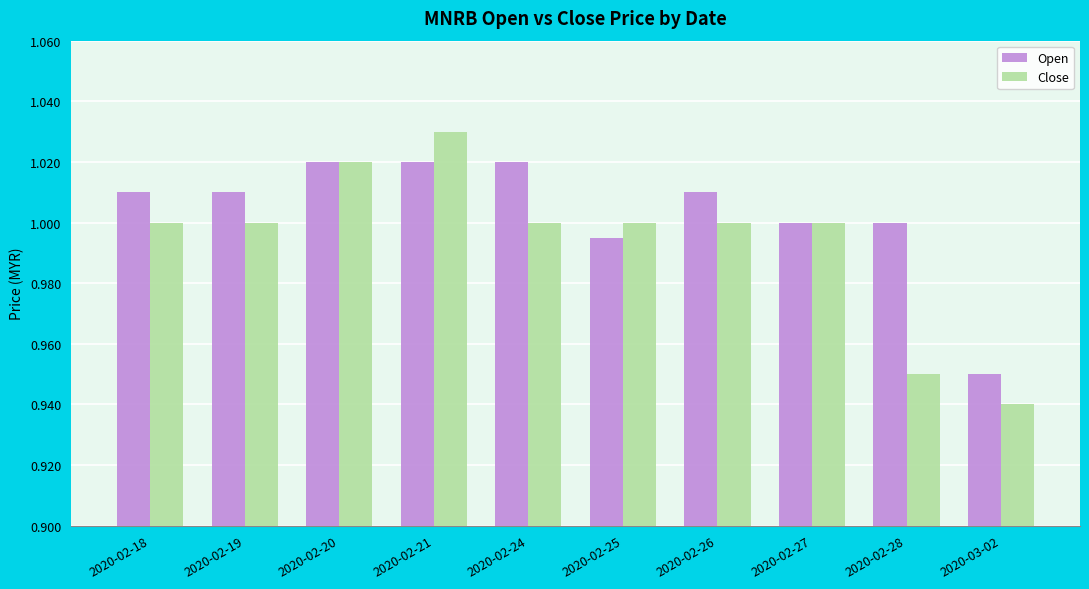

What is the sum of all Close values?

9.9